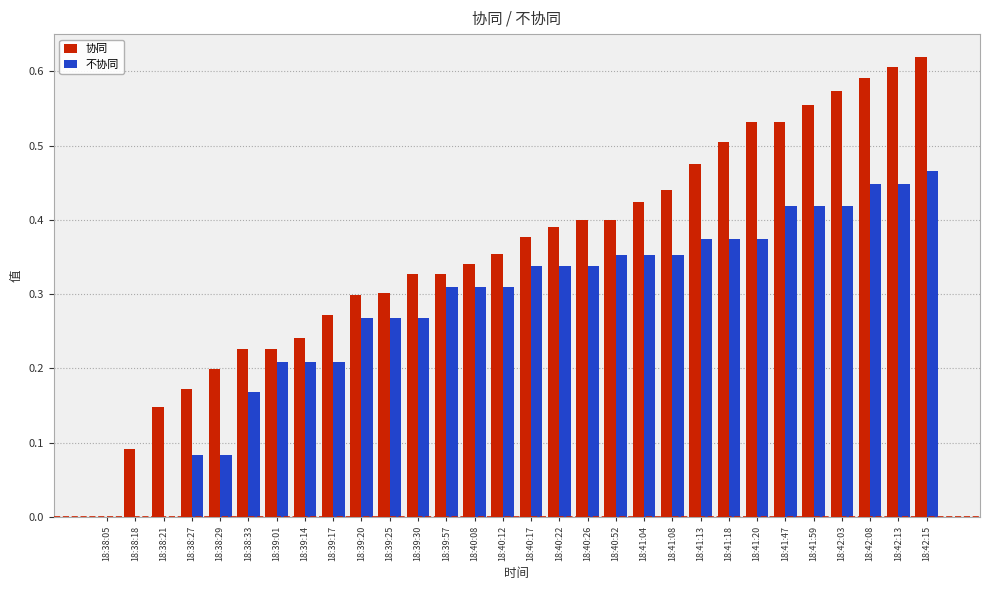

Which category has the highest value in the 协同 series?

18:42:15